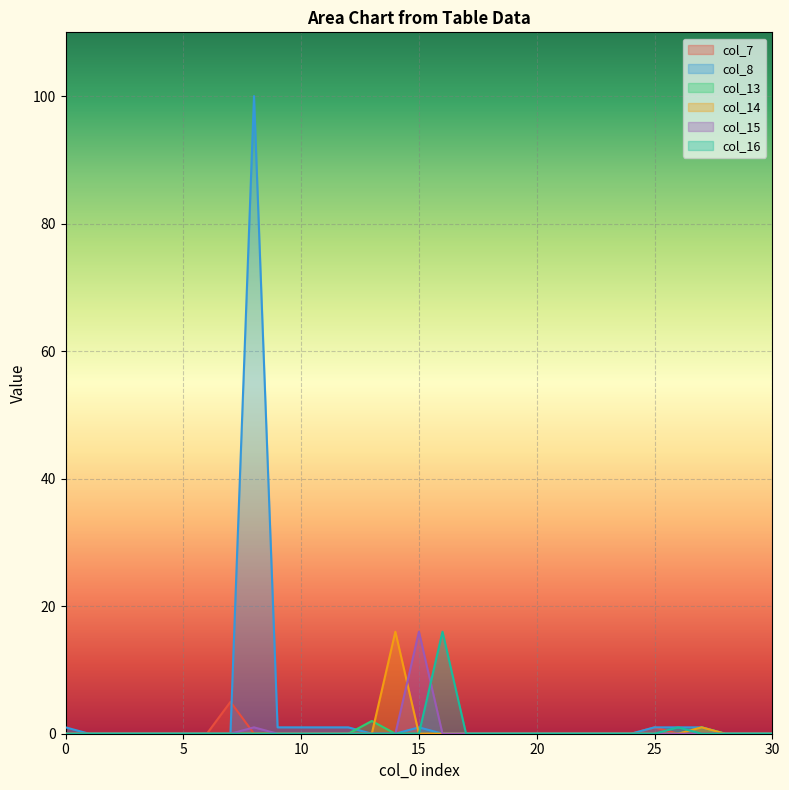

True or false: col_8 has more than 2 interior local peaks.

False